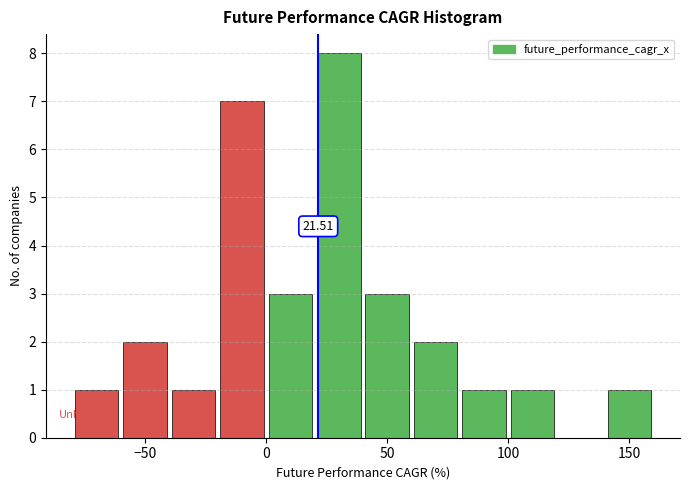

Which range on the x-axis has the tallest bar?

20 to 40